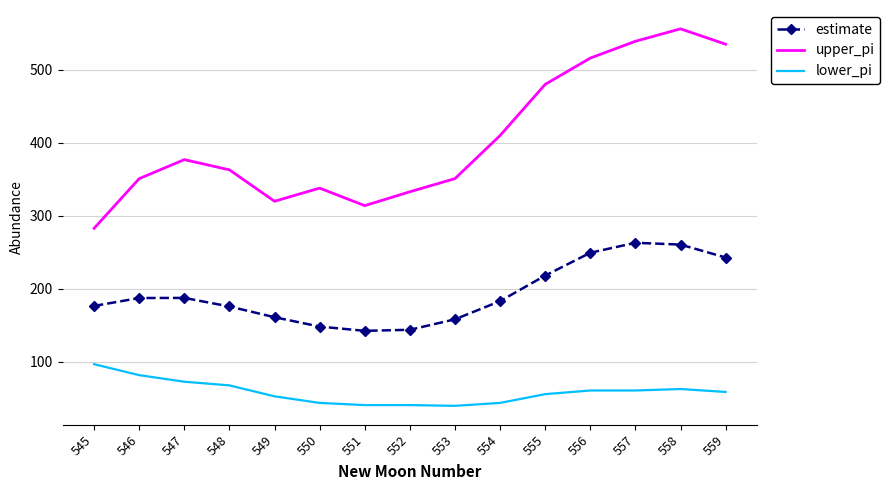

What is the total value across all series at 550?

530.5